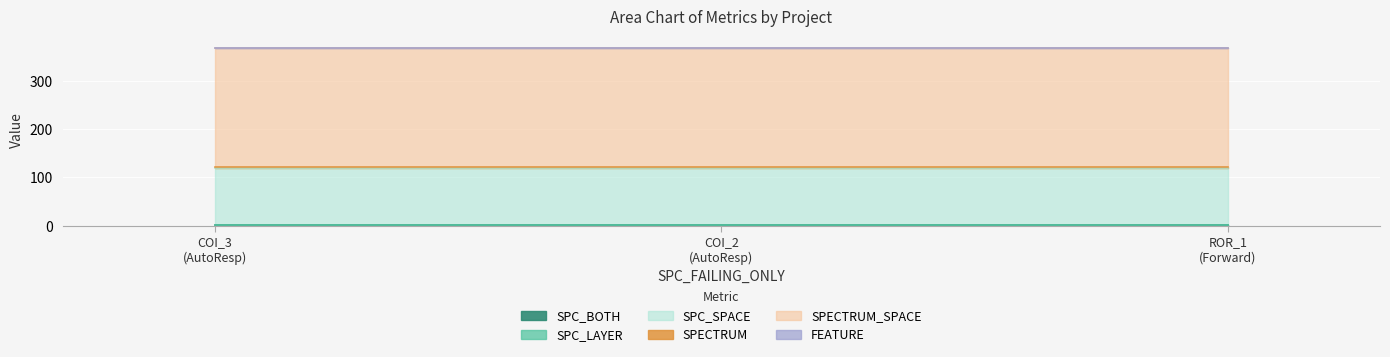

What are all the series names shown in the legend?

SPC_BOTH, SPC_LAYER, SPC_SPACE, SPECTRUM, SPECTRUM_SPACE, FEATURE